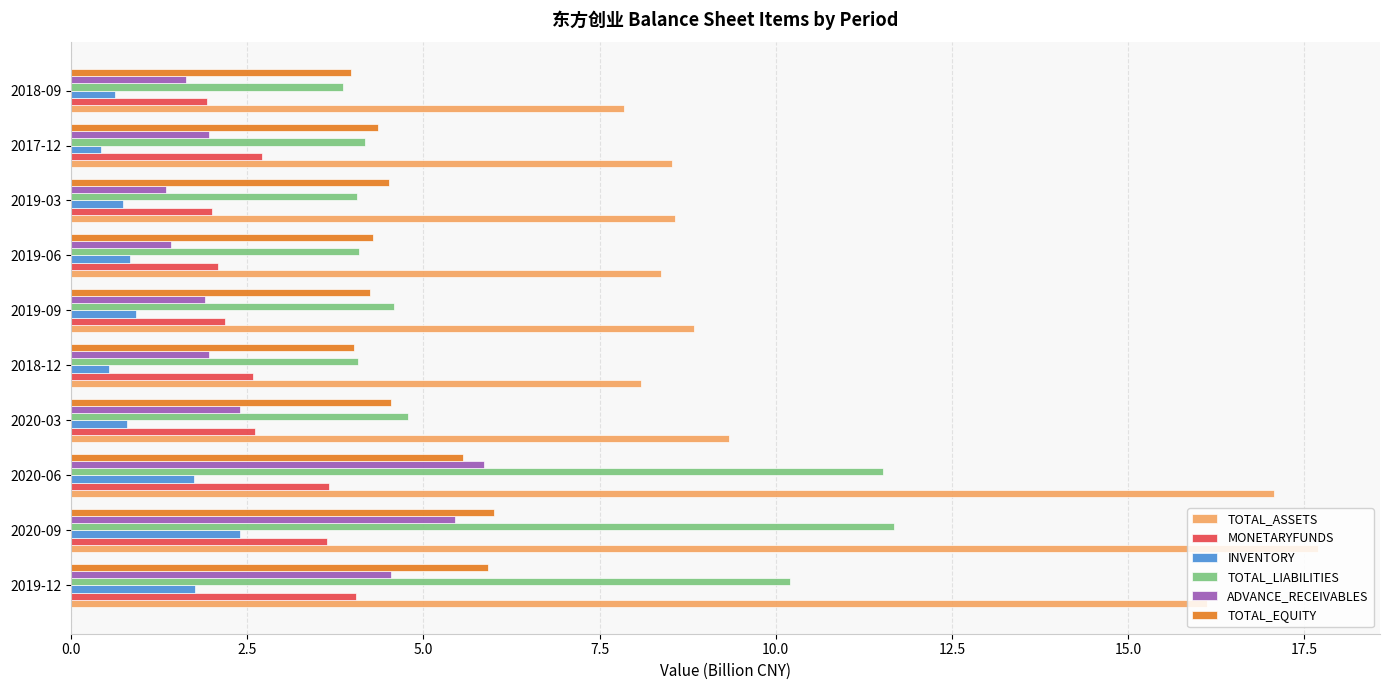

Which series has the widest spread of values?

TOTAL_ASSETS